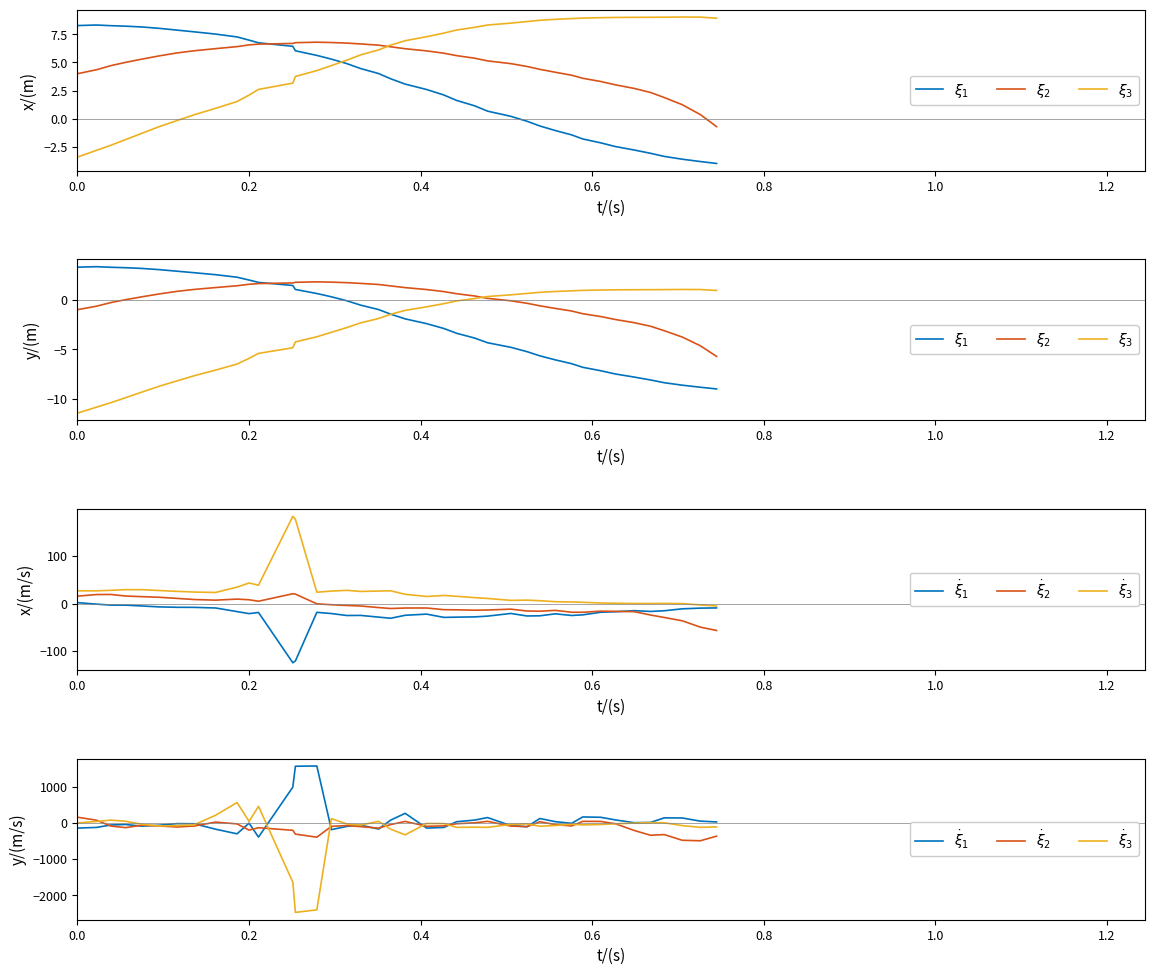

Rank the series by their maximum value, from highest to lowest.

$\dot{\xi}_1$, $\dot{\xi}_3$, $\dot{\xi}_2$, $\xi_1$, $\xi_2$, $\xi_3$